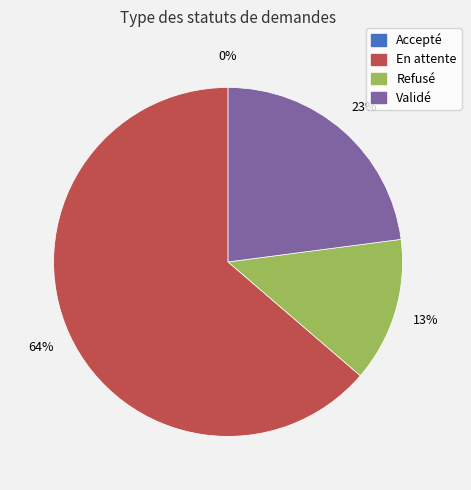

Is En attente the majority of the pie?

Yes